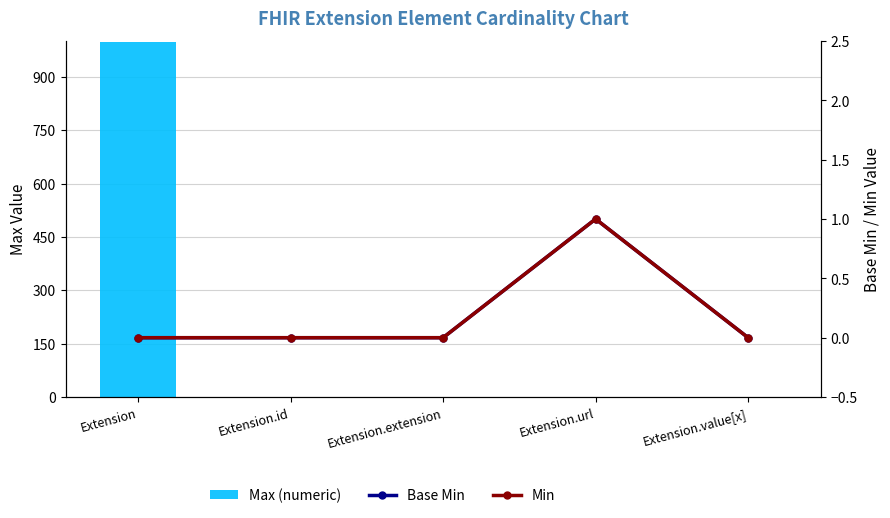

The value of Max (numeric) at Extension.value[x] is 1. True or false?

True